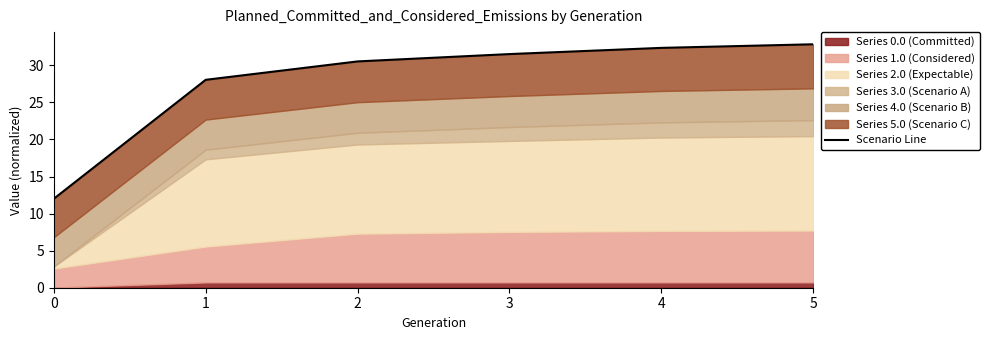

Reading left to right, extract all data points from this chart.

12.0	28.1	30.5	31.5	32.4	32.8